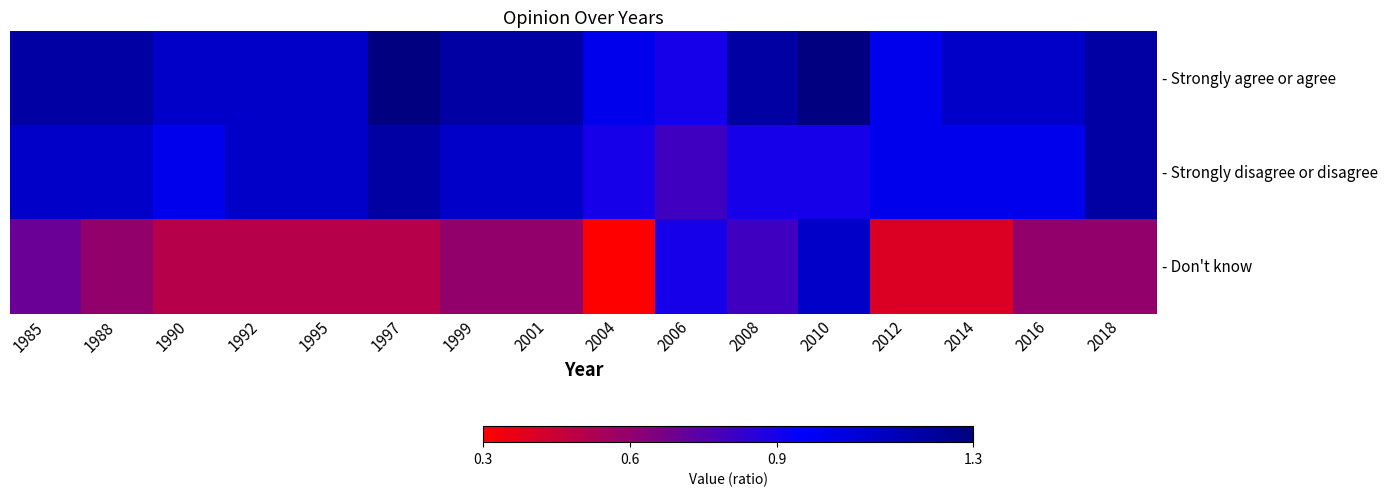

At which category is the sum across all series the highest?

2010